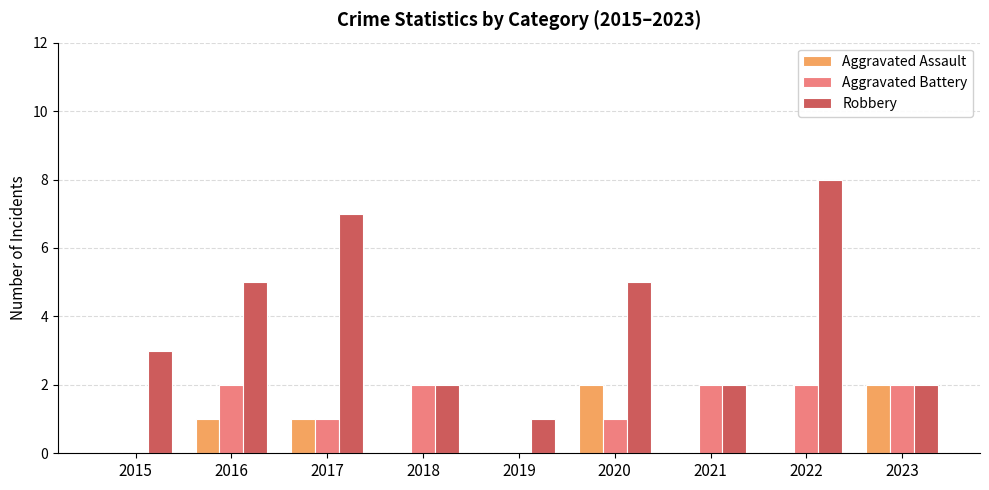

Reading left to right, what are all the values shown in this chart?

Aggravated Assault: 0	1	1	0	0	2	0	0	2
Aggravated Battery: 0	2	1	2	0	1	2	2	2
Robbery: 3	5	7	2	1	5	2	8	2